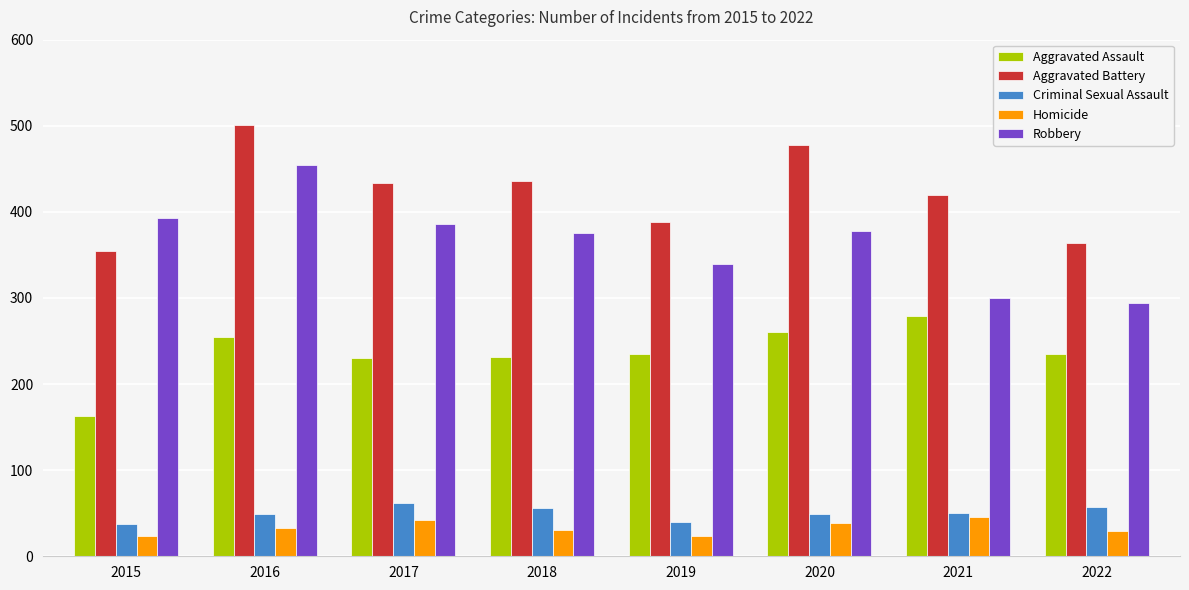

What is the minimum value shown in the chart?

23